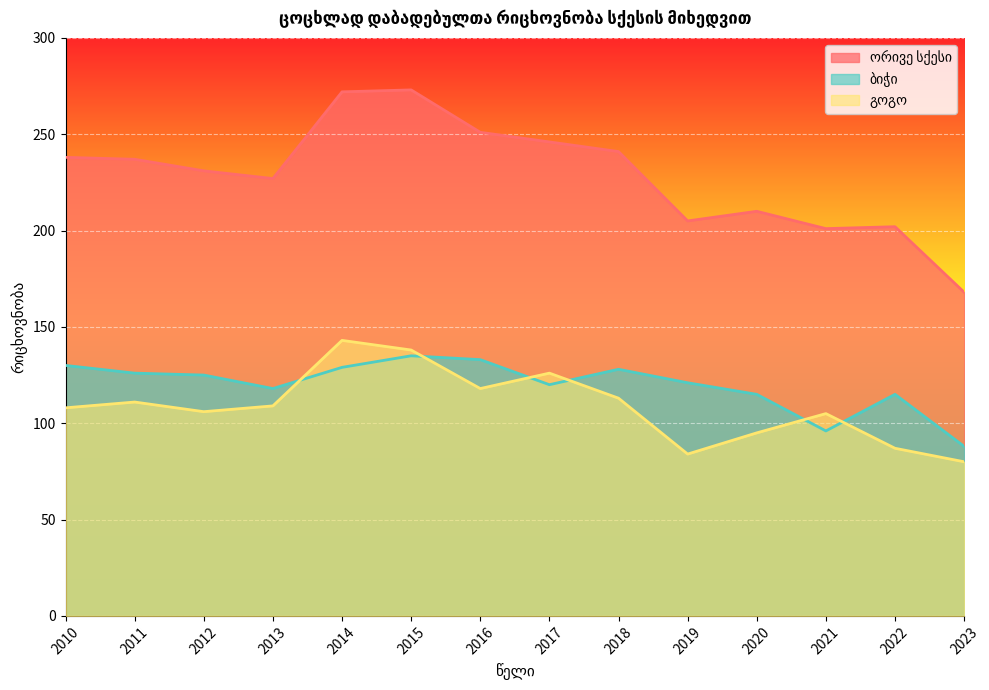

At how many categories does at least one series exceed 126?

14